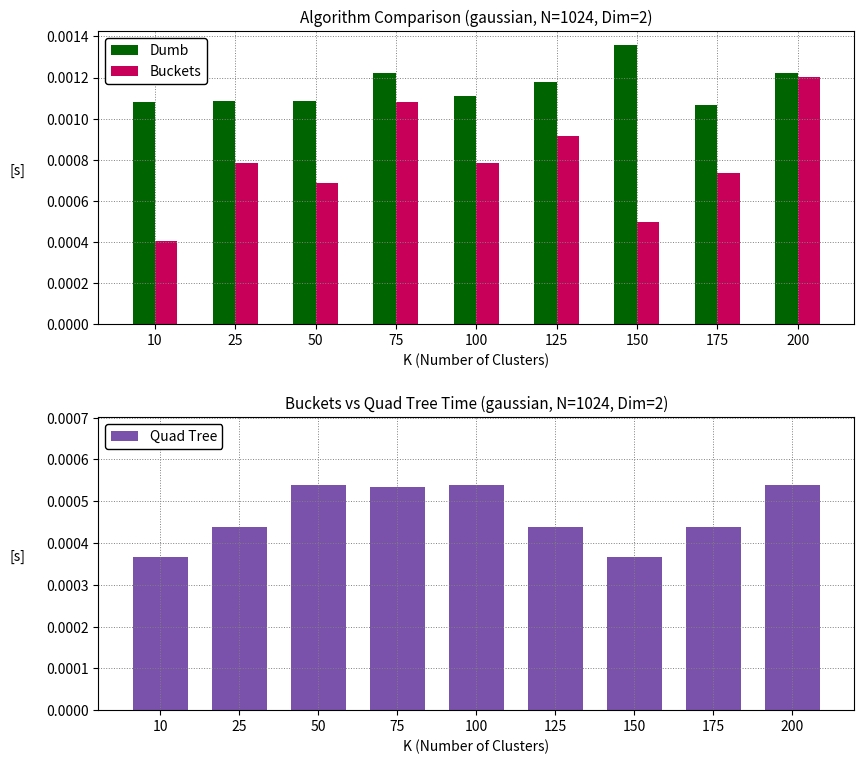

Is it true that Quad Tree equals 0.0 at 25?

True